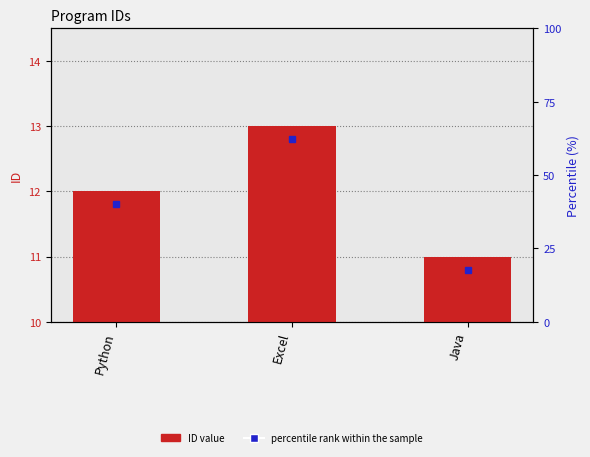

What is the value of the 2nd bar from the left?

13